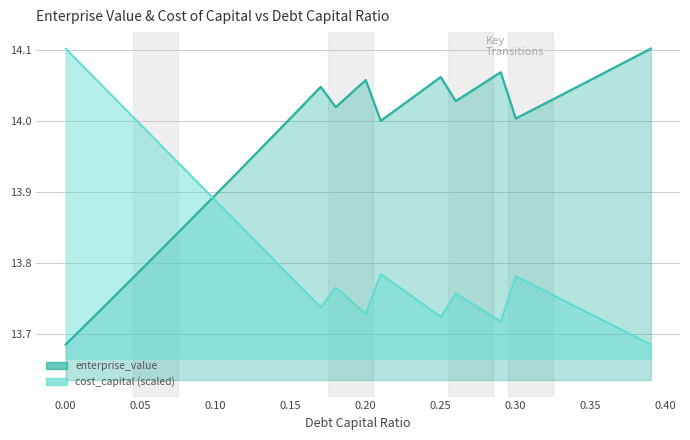

How many interior local peaks does the enterprise_value series have?

4